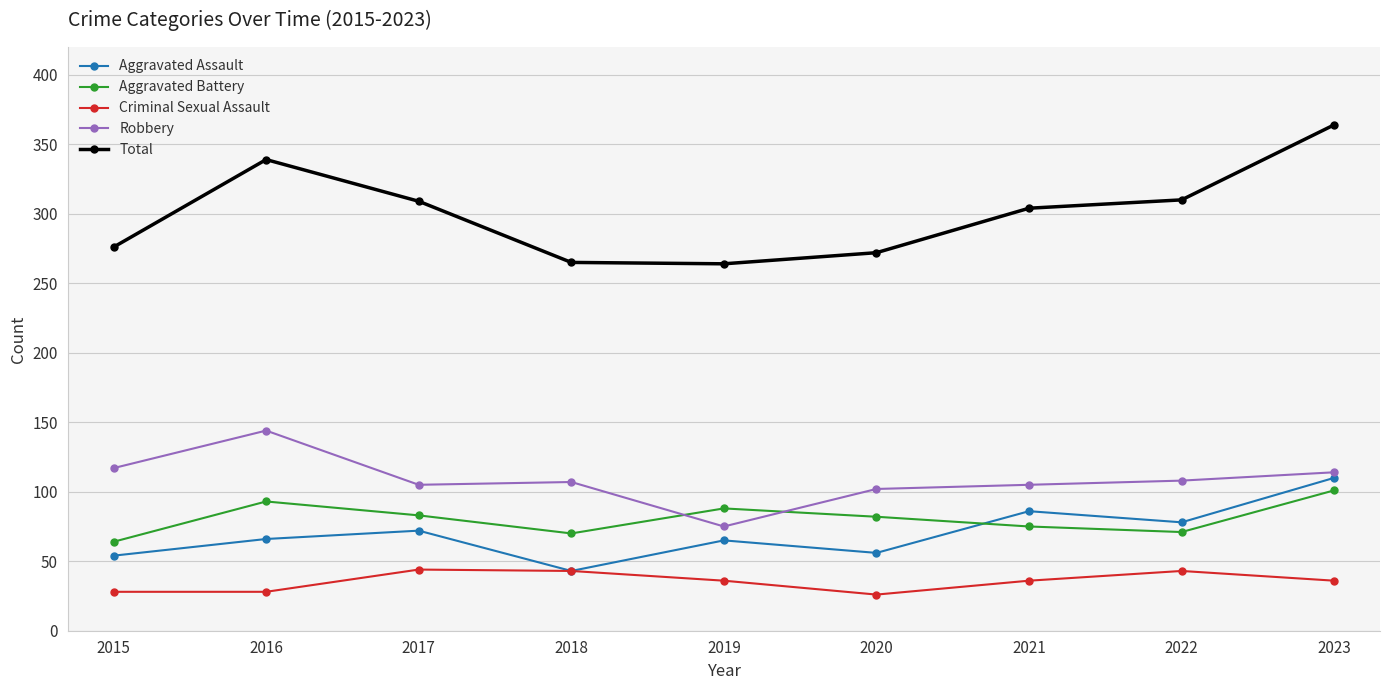

Is it true that Total equals 309 at 2017?

True